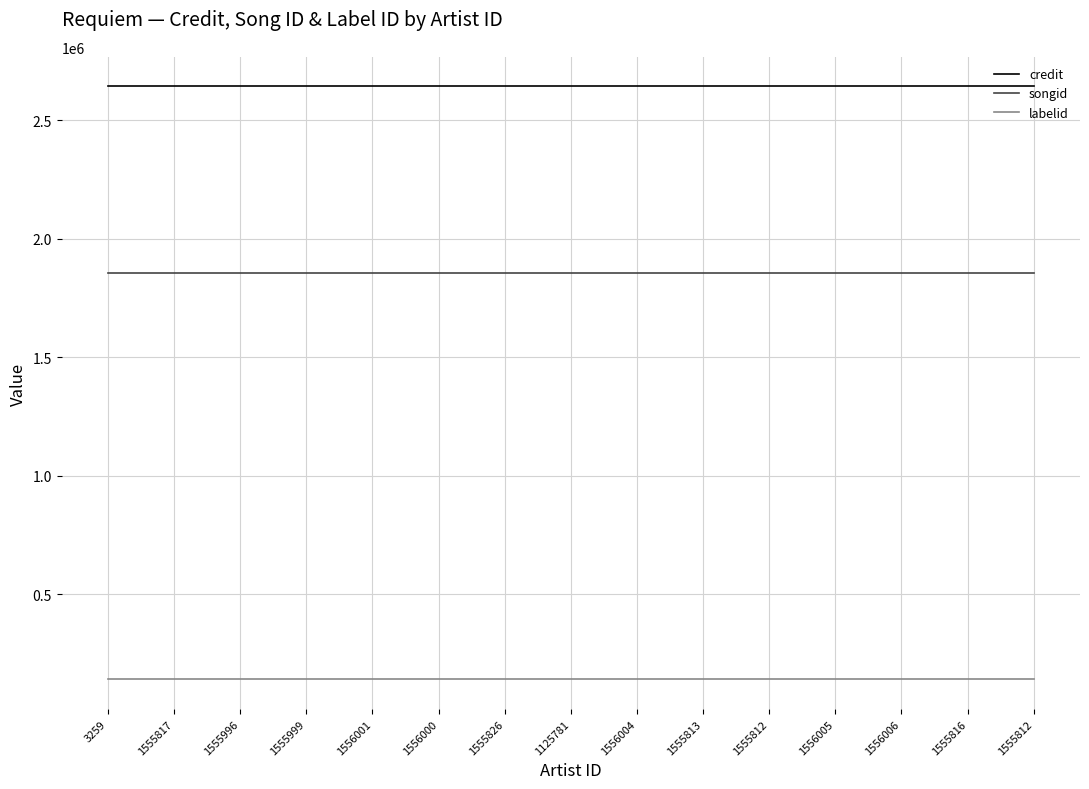

At 1555812, list the series in order from smallest to largest.

labelid, songid, credit